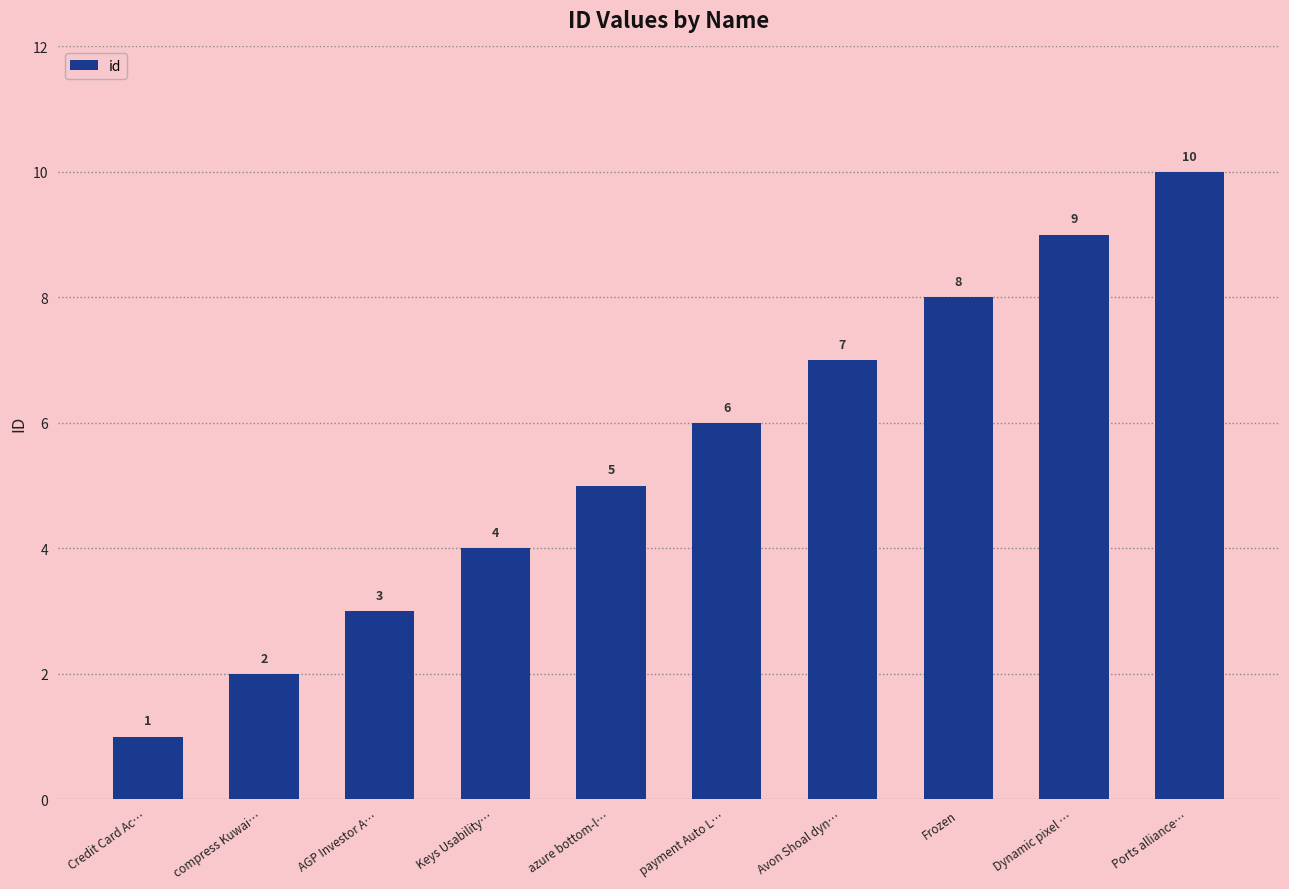

What is the value of the 6th bar from the left?

6